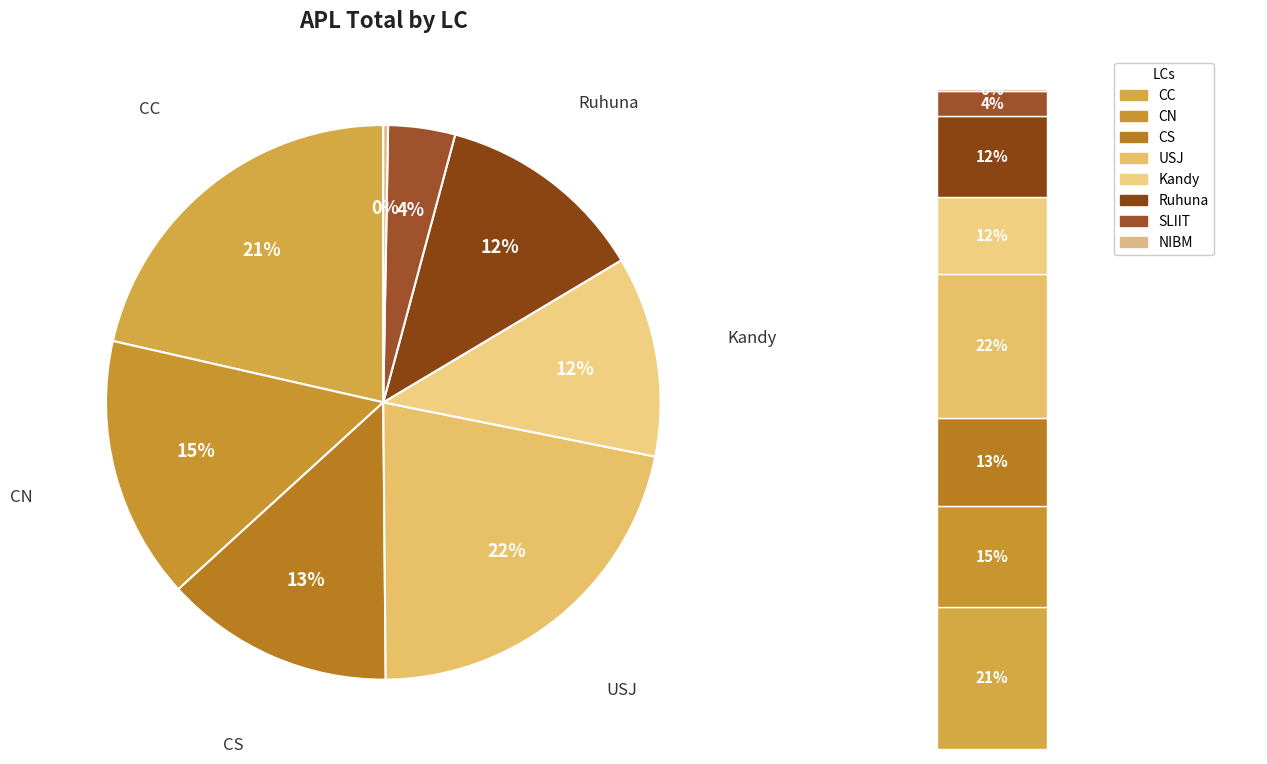

Is it true that NIBM is 1% of the pie?

False